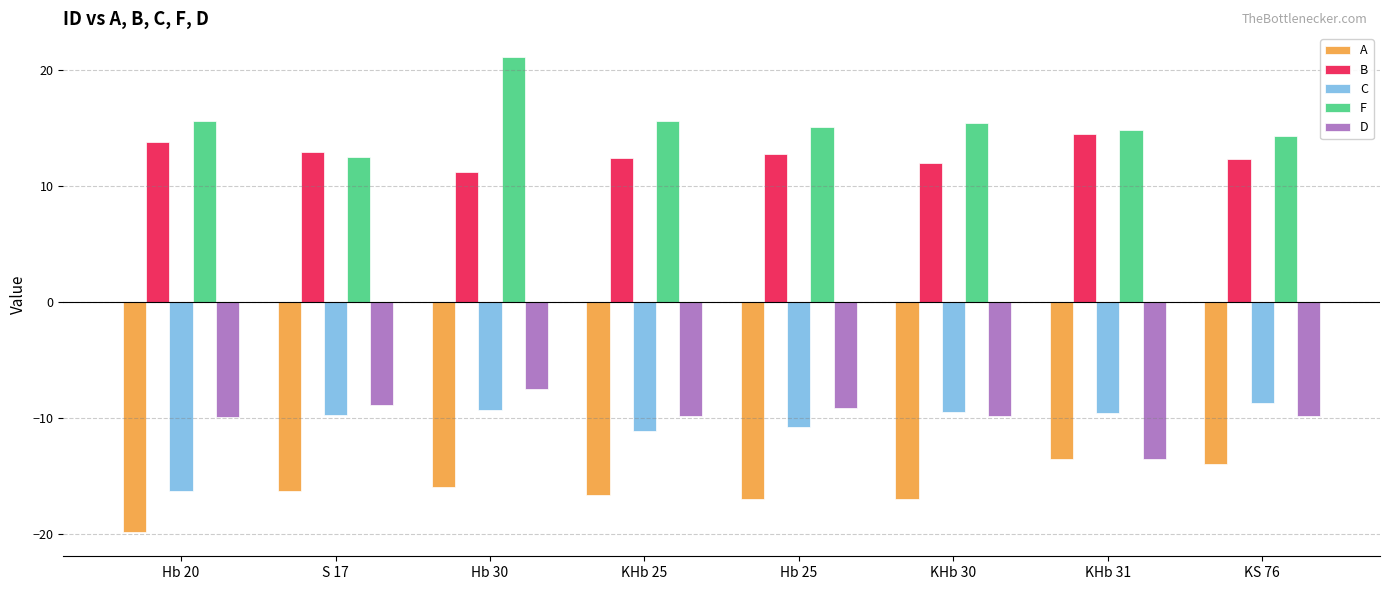

What is the lowest value of the B series?

11.2